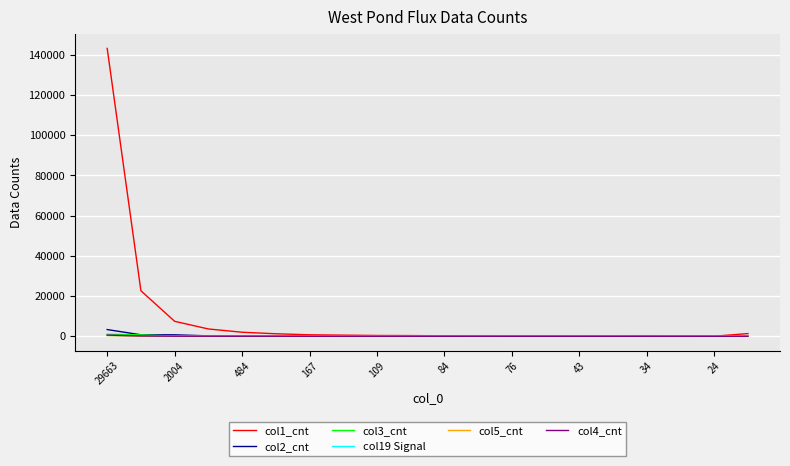

Which series has the widest spread of values?

col1_cnt